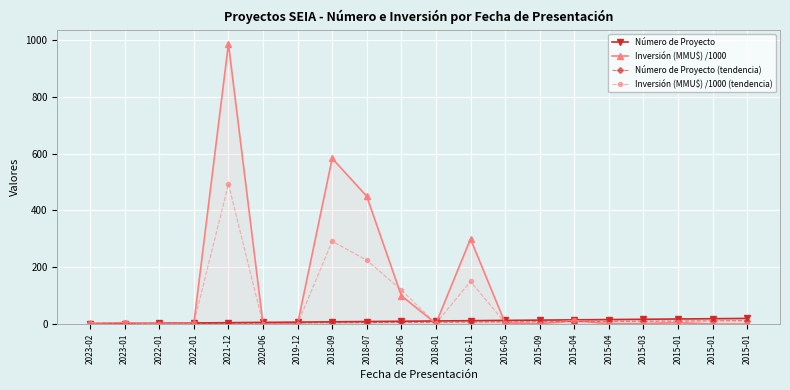

List the series in order of their peak value, highest first.

Inversión (MMU$) /1000, Inversión (MMU$) /1000 (tendencia), Número de Proyecto, Número de Proyecto (tendencia)